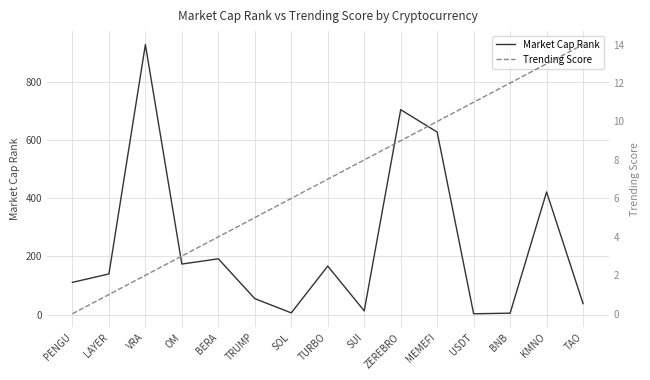

How many values in the Trending Score series exceed 7?

7